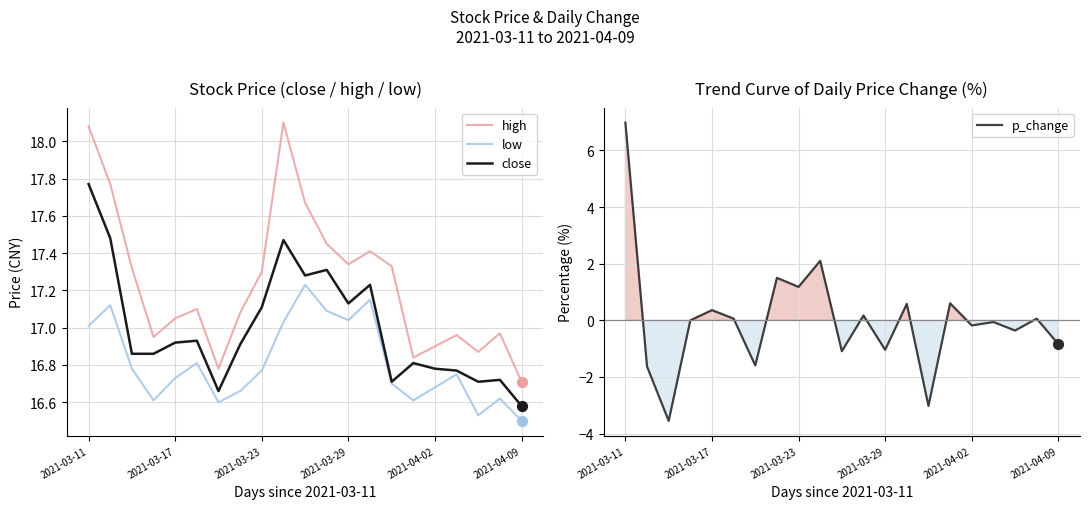

What are all the series names shown in the legend?

high, low, close, p_change